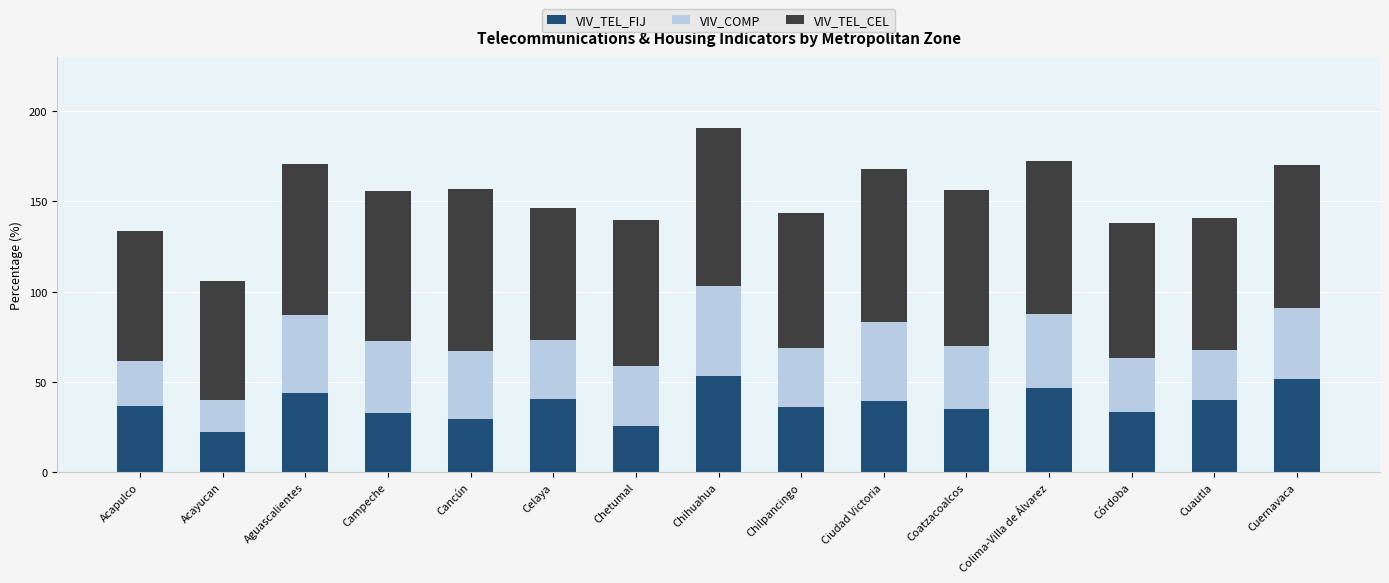

What is the total value across all series at Cancún?

156.7